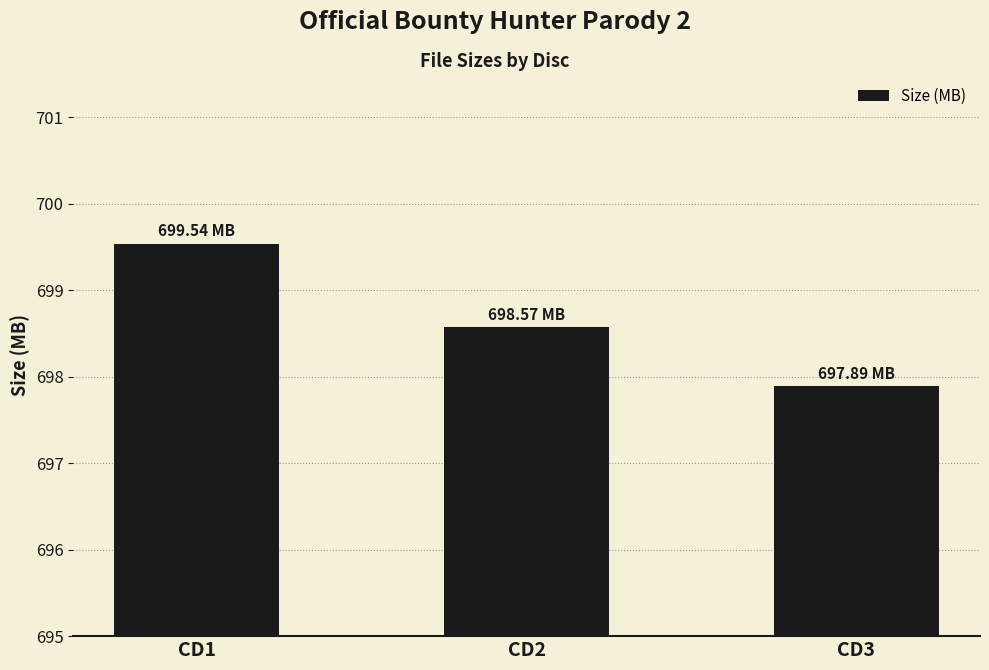

Are the bars grouped side by side (vs. stacked)?

No